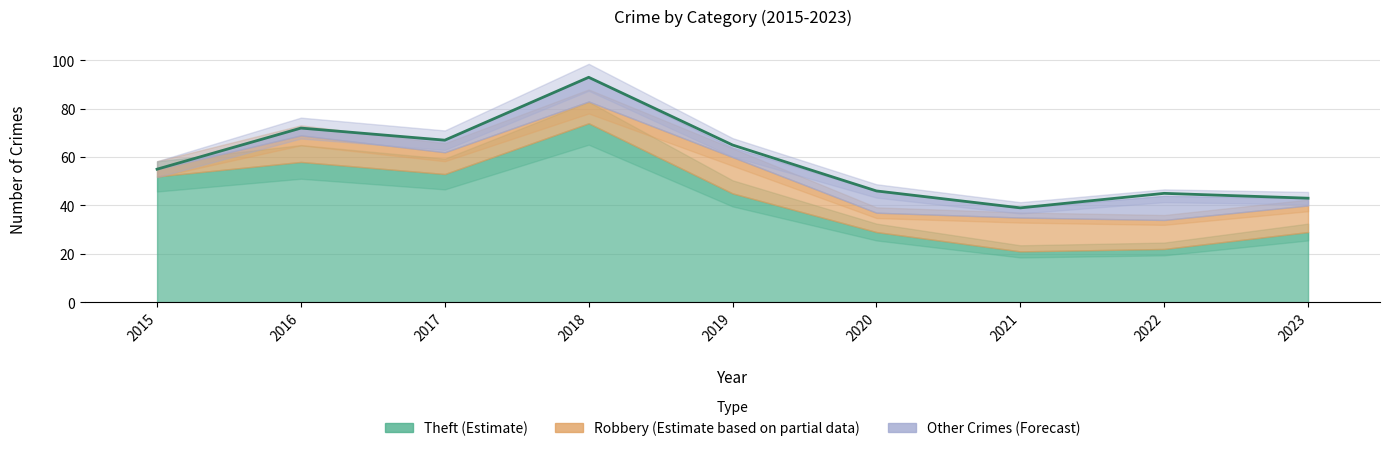

What is the change in value from 2015 to 2017?

+12